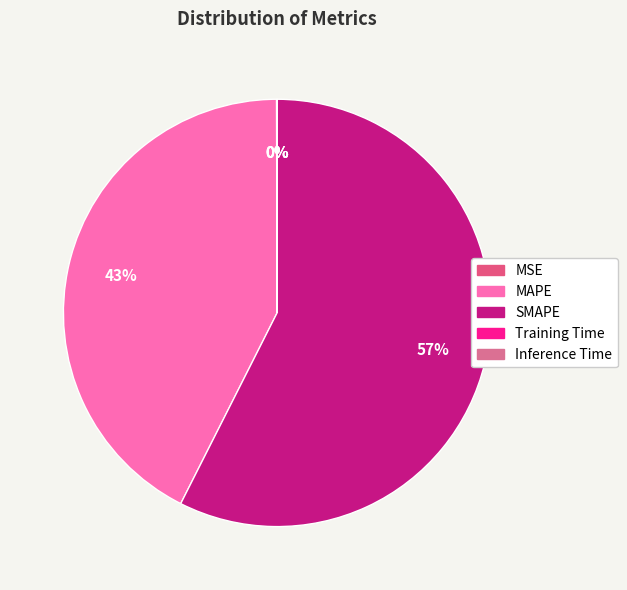

Is there any slice that represents more than half of the pie?

Yes